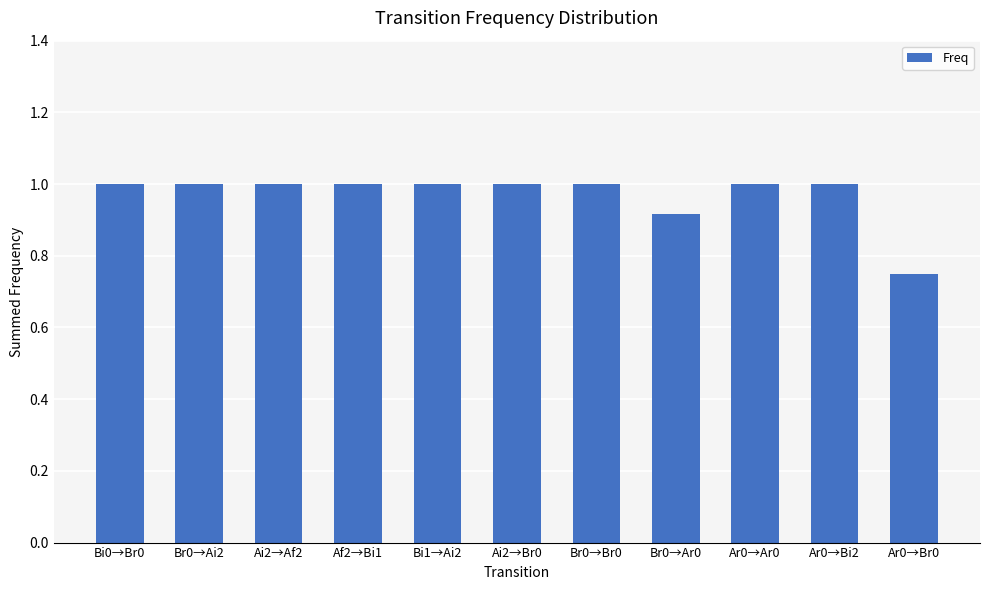

Count the number of categories in the chart.

11